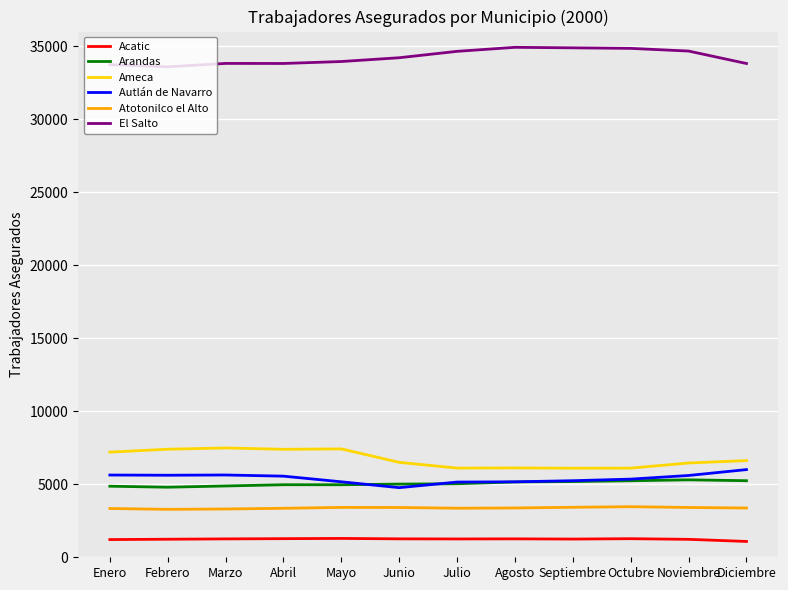

Is it true that Autlán de Navarro equals 1228 at Noviembre?

False